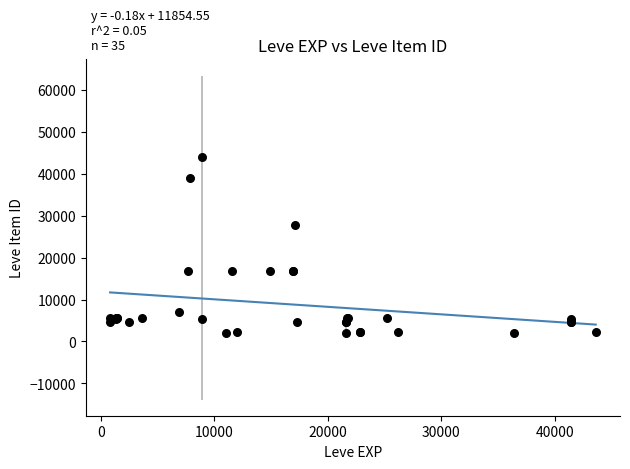

What Y value in the scatter plot is closest to 23054?

27772